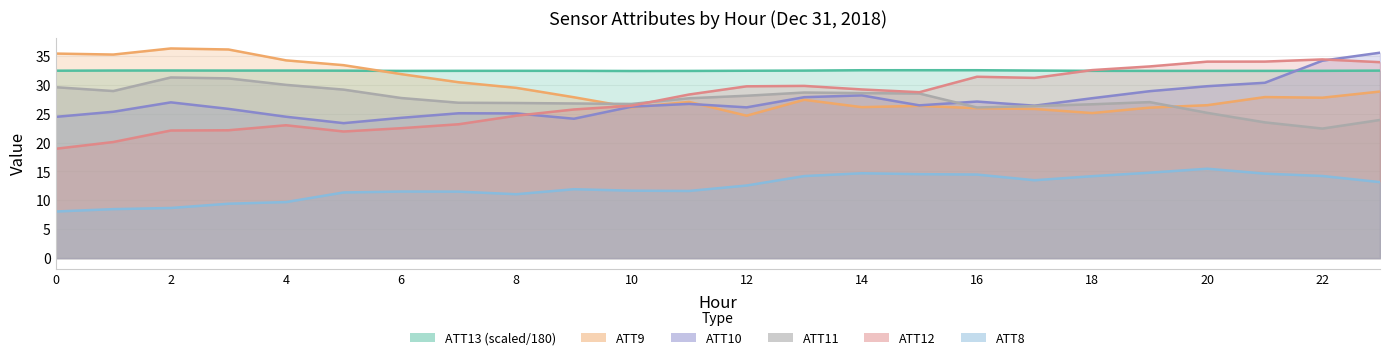

Where does the ATT8 line series first go above 12?

12